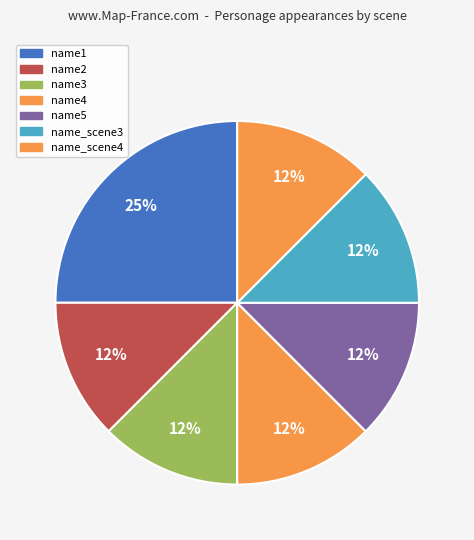

To the nearest percent, what portion does name_scene4 represent?

12%